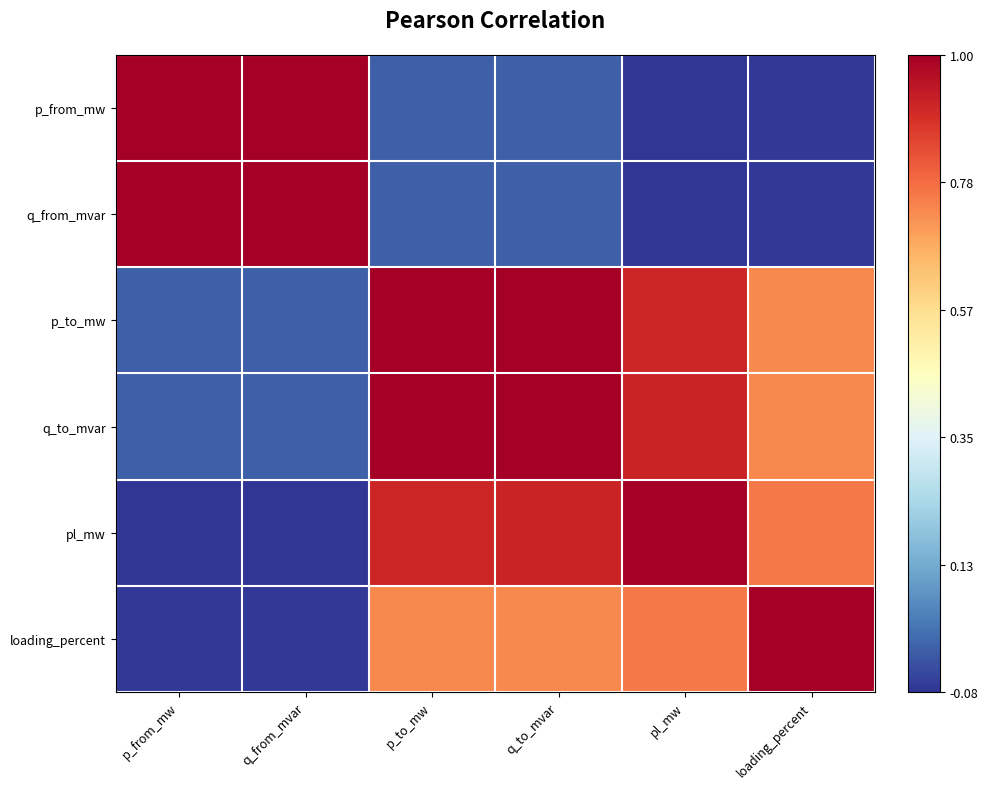

What is the minimum value shown in the chart?

-0.1